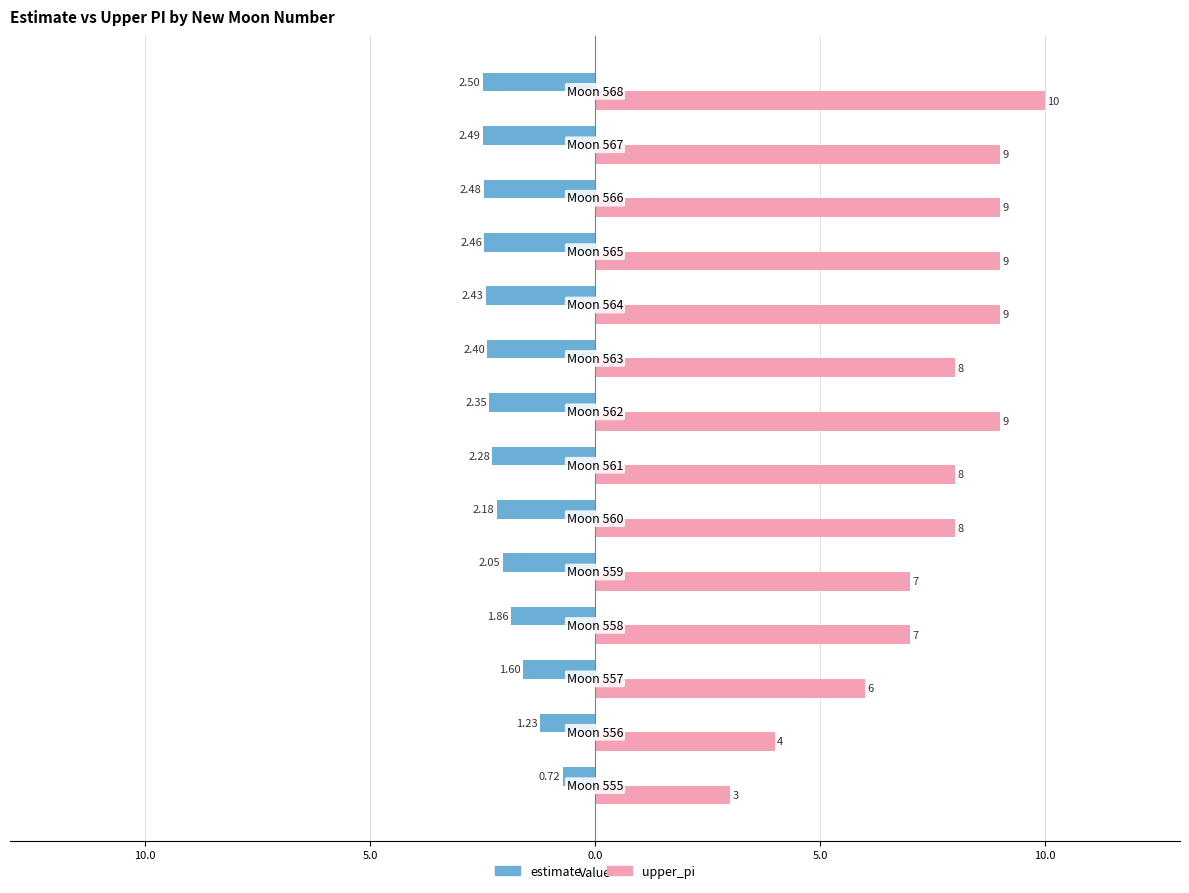

Which series has the widest spread of values?

upper_pi